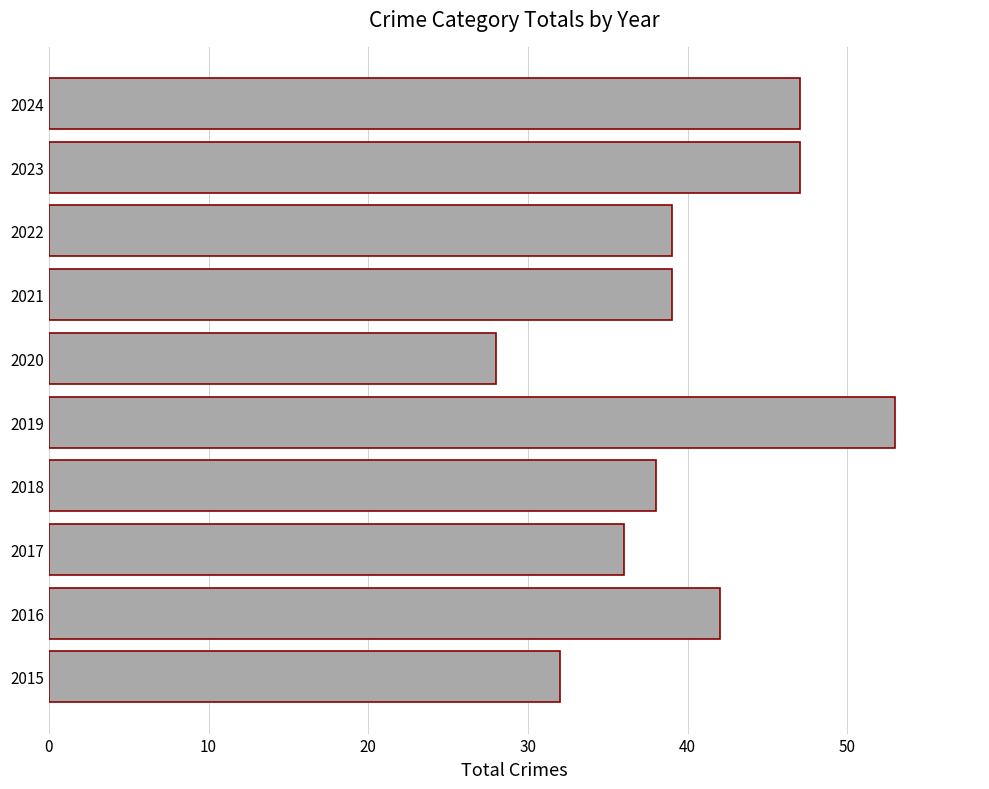

Reading bottom to top, list all the values displayed in this chart.

2015=32	2016=42	2017=36	2018=38	2019=53	2020=28	2021=39	2022=39	2023=47	2024=47